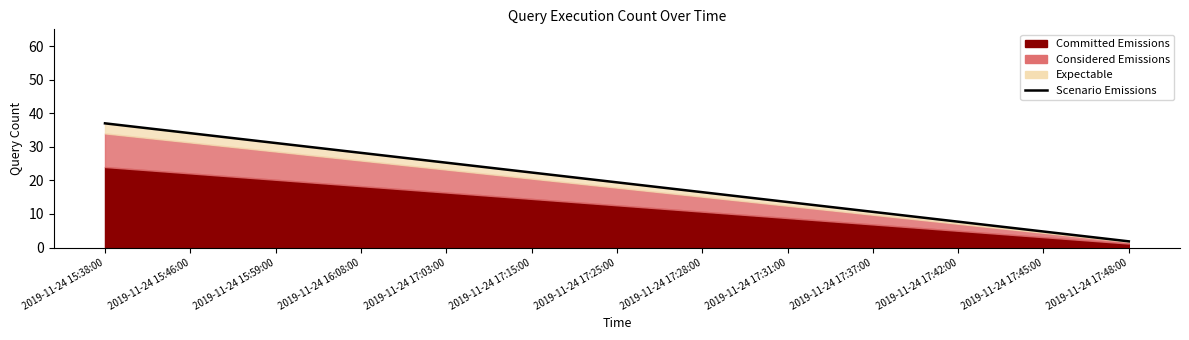

The value at 2019-11-24 15:38:00 is 55.3. True or false?

False